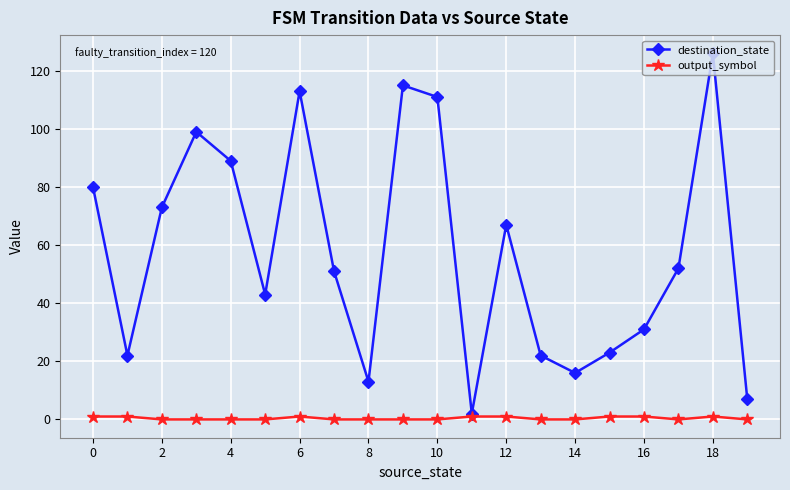

Which series has the largest range (max minus min)?

destination_state